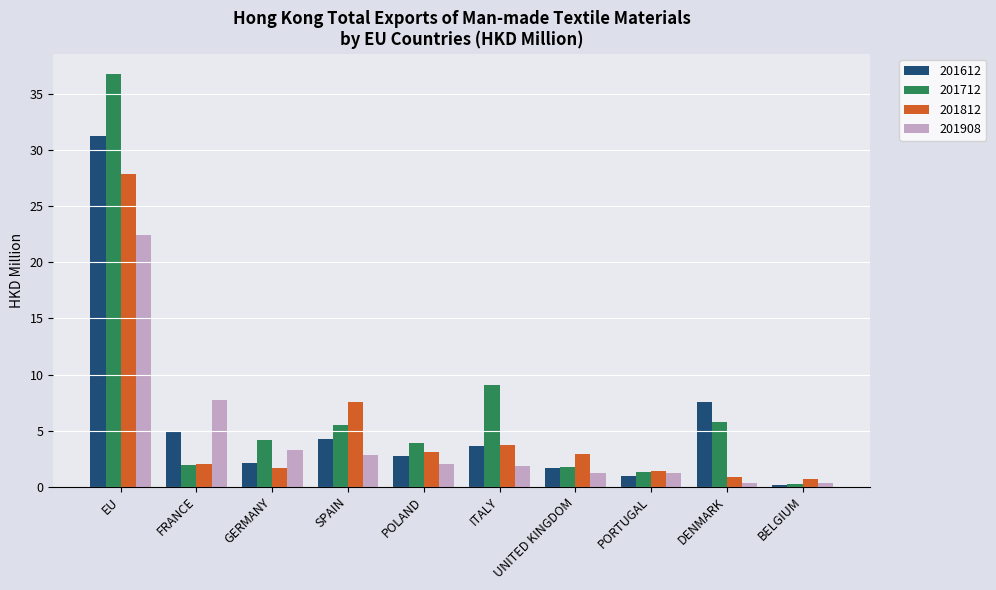

Between GERMANY and PORTUGAL, which series saw the biggest shift?

201712